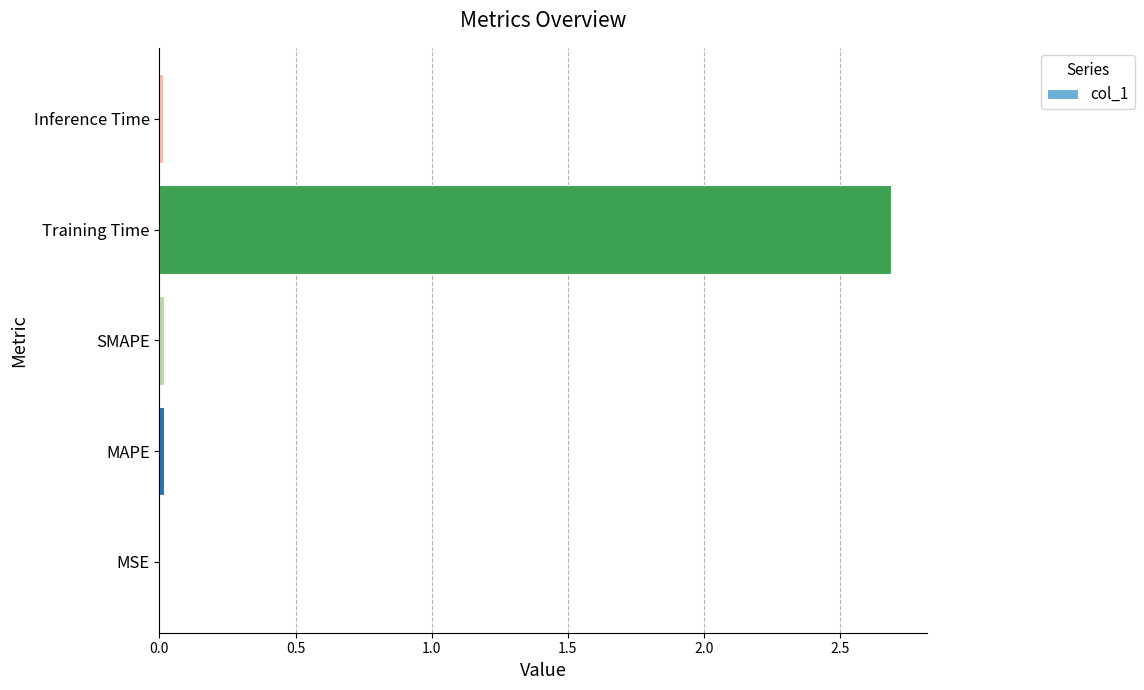

Between Training Time and Inference Time, which is larger?

Training Time